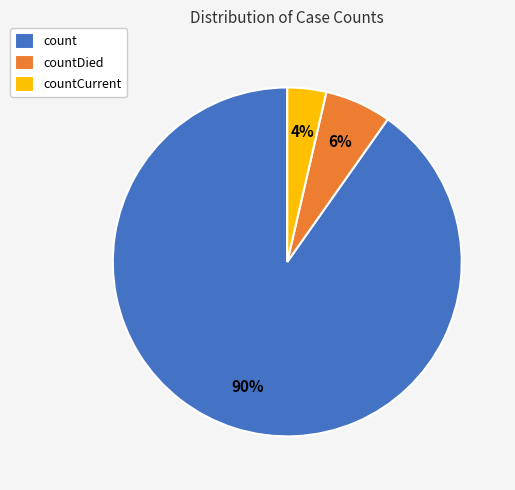

Which has a higher value, countDied or count?

count